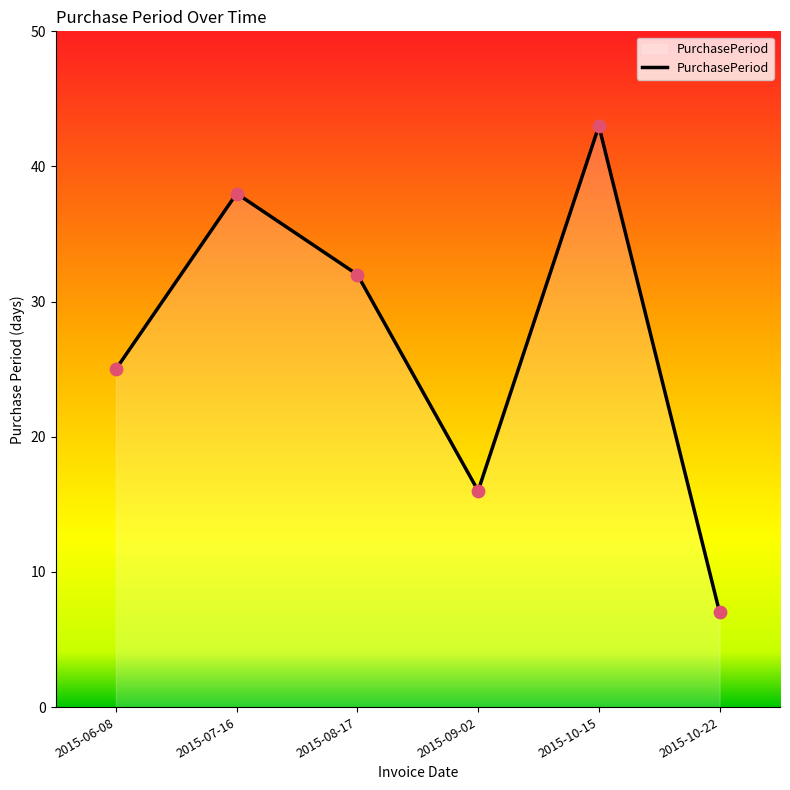

Approximately how many times larger is the value at 2015-10-15 compared to 2015-08-17?

1.3